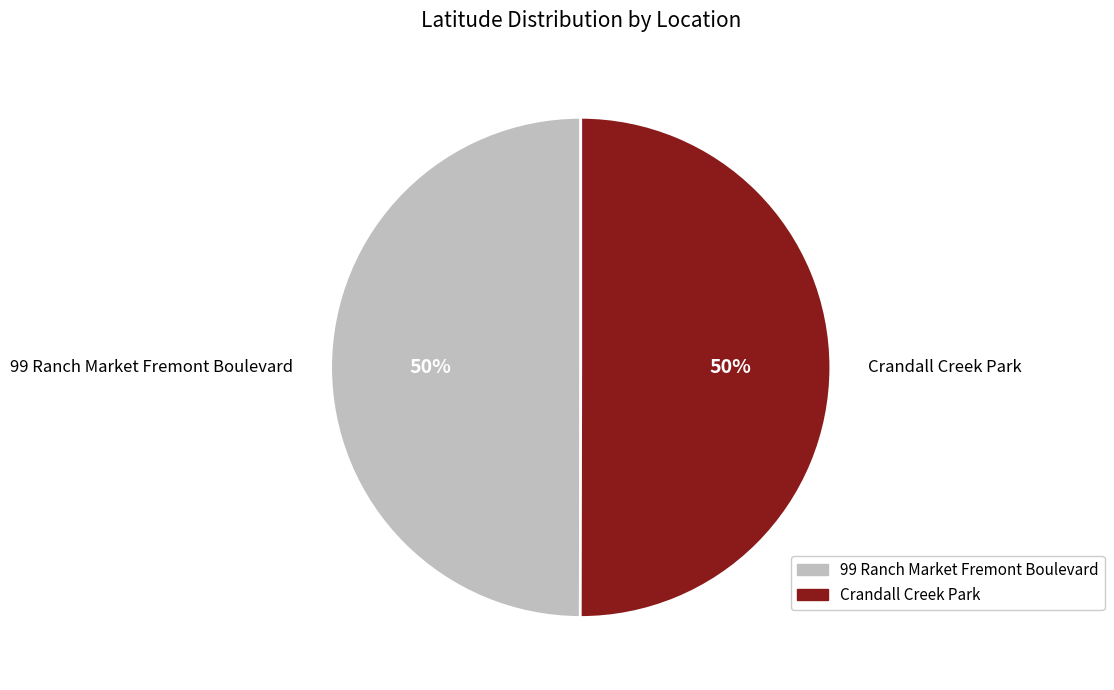

To the nearest percent, what is the average slice percentage?

50%